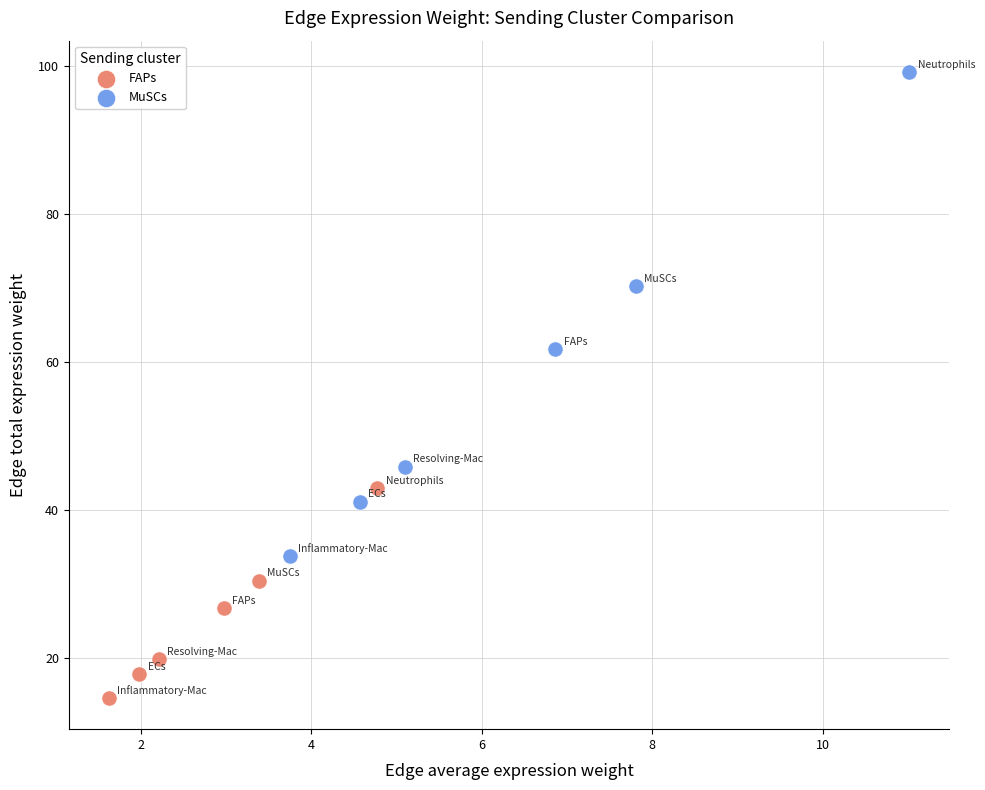

Which series contains the highest Y value?

MuSCs